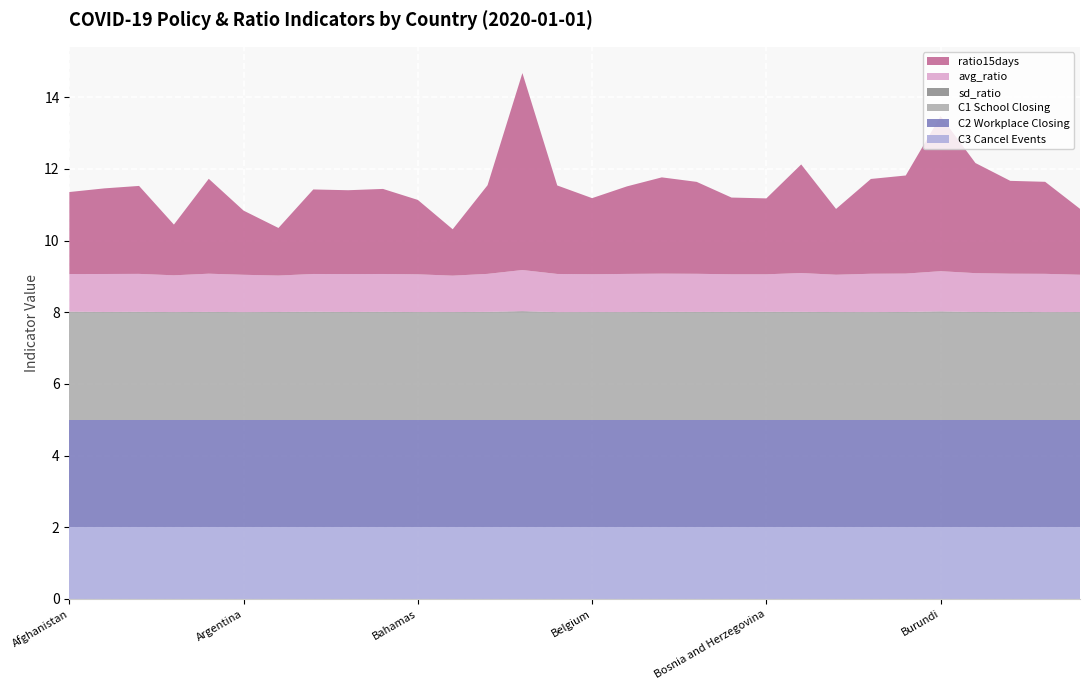

Reading left to right, list all the values displayed in this chart.

avg_ratio: Afghanistan=1.0	Albania=1.1	Algeria=1.1	Andorra=1.0	Angola=1.1	Argentina=1.0	Aruba=1.0	Australia=1.1	Austria=1.1	Azerbaijan=1.1	Bahamas=1.1	Bahrain=1.0	Bangladesh=1.1	Barbados=1.1	Belarus=1.1	Belgium=1.1	Belize=1.1	Benin=1.1	Bhutan=1.1	Bolivia=1.1	Bosnia and Herzegovina=1.0	Botswana=1.1	Brazil=1.0	Bulgaria=1.1	Burkina Faso=1.1	Burundi=1.1	Cambodia=1.1	Cameroon=1.1	Canada=1.1	Chile=1.0
sd_ratio: Afghanistan=0.0	Albania=0.0	Algeria=0.0	Andorra=0.0	Angola=0.0	Argentina=0.0	Aruba=0.0	Australia=0.0	Austria=0.0	Azerbaijan=0.0	Bahamas=0.0	Bahrain=0.0	Bangladesh=0.0	Barbados=0.0	Belarus=0.0	Belgium=0.0	Belize=0.0	Benin=0.0	Bhutan=0.0	Bolivia=0.0	Bosnia and Herzegovina=0.0	Botswana=0.0	Brazil=0.0	Bulgaria=0.0	Burkina Faso=0.0	Burundi=0.0	Cambodia=0.0	Cameroon=0.0	Canada=0.0	Chile=0.0
ratio15days: Afghanistan=2.3	Albania=2.4	Algeria=2.5	Andorra=1.4	Angola=2.6	Argentina=1.8	Aruba=1.3	Australia=2.4	Austria=2.3	Azerbaijan=2.4	Bahamas=2.1	Bahrain=1.3	Bangladesh=2.5	Barbados=5.5	Belarus=2.5	Belgium=2.1	Belize=2.4	Benin=2.7	Bhutan=2.6	Bolivia=2.1	Bosnia and Herzegovina=2.1	Botswana=3.0	Brazil=1.8	Bulgaria=2.6	Burkina Faso=2.7	Burundi=4.3	Cambodia=3.1	Cameroon=2.6	Canada=2.6	Chile=1.8
C1_School closing: Afghanistan=3.0	Albania=3.0	Algeria=3.0	Andorra=3.0	Angola=3.0	Argentina=3.0	Aruba=3.0	Australia=3.0	Austria=3.0	Azerbaijan=3.0	Bahamas=3.0	Bahrain=3.0	Bangladesh=3.0	Barbados=3.0	Belarus=3.0	Belgium=3.0	Belize=3.0	Benin=3.0	Bhutan=3.0	Bolivia=3.0	Bosnia and Herzegovina=3.0	Botswana=3.0	Brazil=3.0	Bulgaria=3.0	Burkina Faso=3.0	Burundi=3.0	Cambodia=3.0	Cameroon=3.0	Canada=3.0	Chile=3.0
C2_Workplace closing: Afghanistan=3.0	Albania=3.0	Algeria=3.0	Andorra=3.0	Angola=3.0	Argentina=3.0	Aruba=3.0	Australia=3.0	Austria=3.0	Azerbaijan=3.0	Bahamas=3.0	Bahrain=3.0	Bangladesh=3.0	Barbados=3.0	Belarus=3.0	Belgium=3.0	Belize=3.0	Benin=3.0	Bhutan=3.0	Bolivia=3.0	Bosnia and Herzegovina=3.0	Botswana=3.0	Brazil=3.0	Bulgaria=3.0	Burkina Faso=3.0	Burundi=3.0	Cambodia=3.0	Cameroon=3.0	Canada=3.0	Chile=3.0
C3_Cancel public events: Afghanistan=2.0	Albania=2.0	Algeria=2.0	Andorra=2.0	Angola=2.0	Argentina=2.0	Aruba=2.0	Australia=2.0	Austria=2.0	Azerbaijan=2.0	Bahamas=2.0	Bahrain=2.0	Bangladesh=2.0	Barbados=2.0	Belarus=2.0	Belgium=2.0	Belize=2.0	Benin=2.0	Bhutan=2.0	Bolivia=2.0	Bosnia and Herzegovina=2.0	Botswana=2.0	Brazil=2.0	Bulgaria=2.0	Burkina Faso=2.0	Burundi=2.0	Cambodia=2.0	Cameroon=2.0	Canada=2.0	Chile=2.0